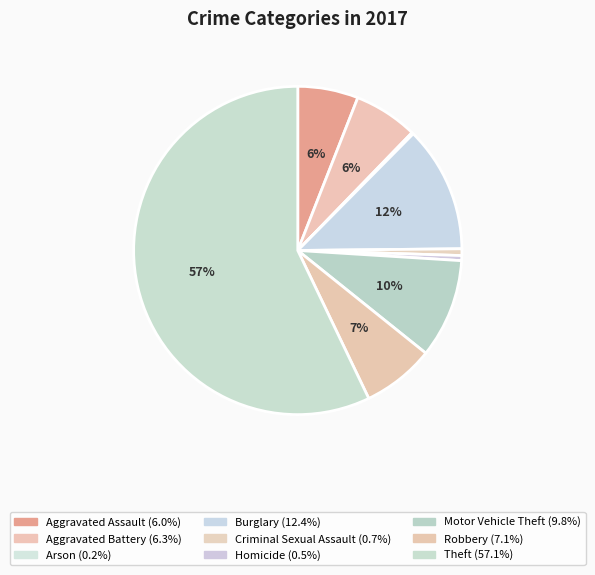

To the nearest percent, what portion does Burglary represent?

12%